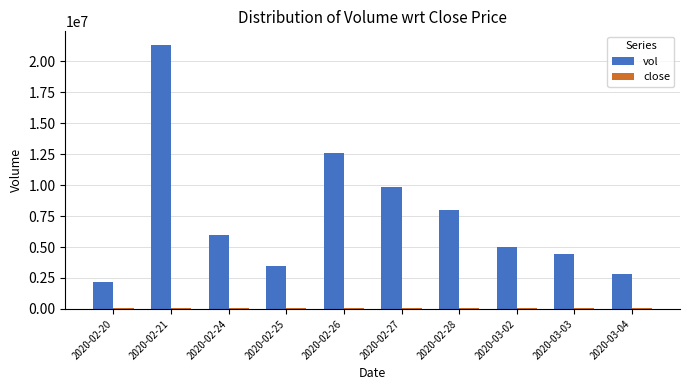

Between 2020-02-20 and 2020-02-26, which series saw the biggest shift?

vol